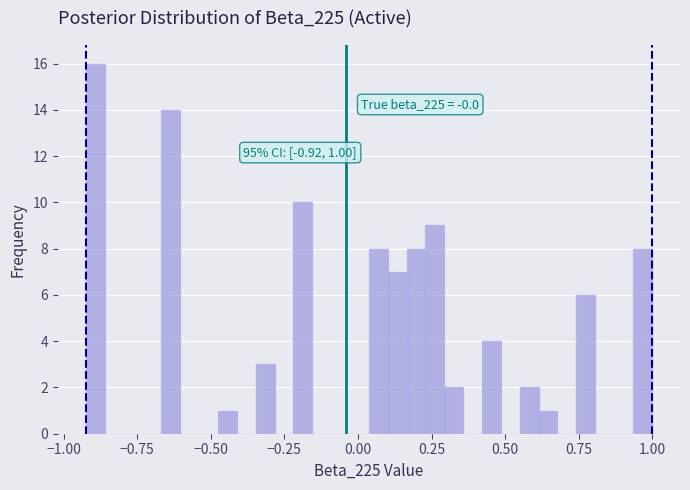

Read against the x-axis, roughly where is the centre of the tallest bar?

-0.90